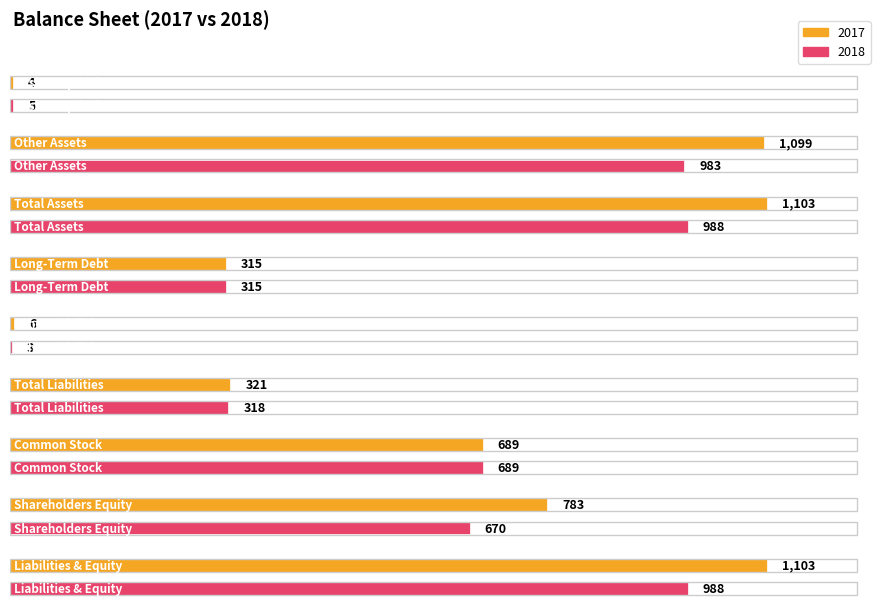

What is the sum of all 2018 values?

4959